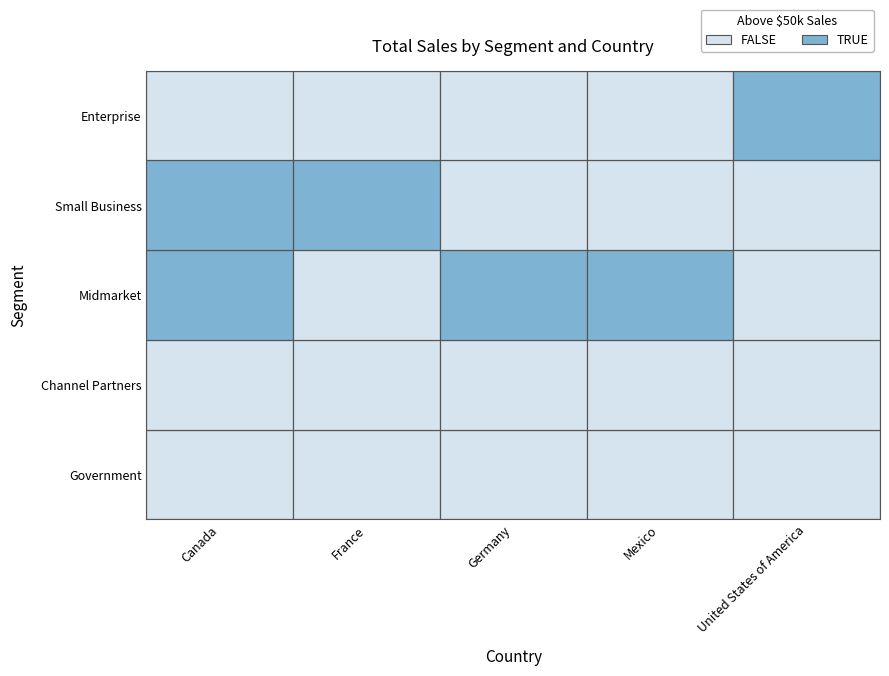

What value does the Germany series have at Government, to the nearest 100?

26400